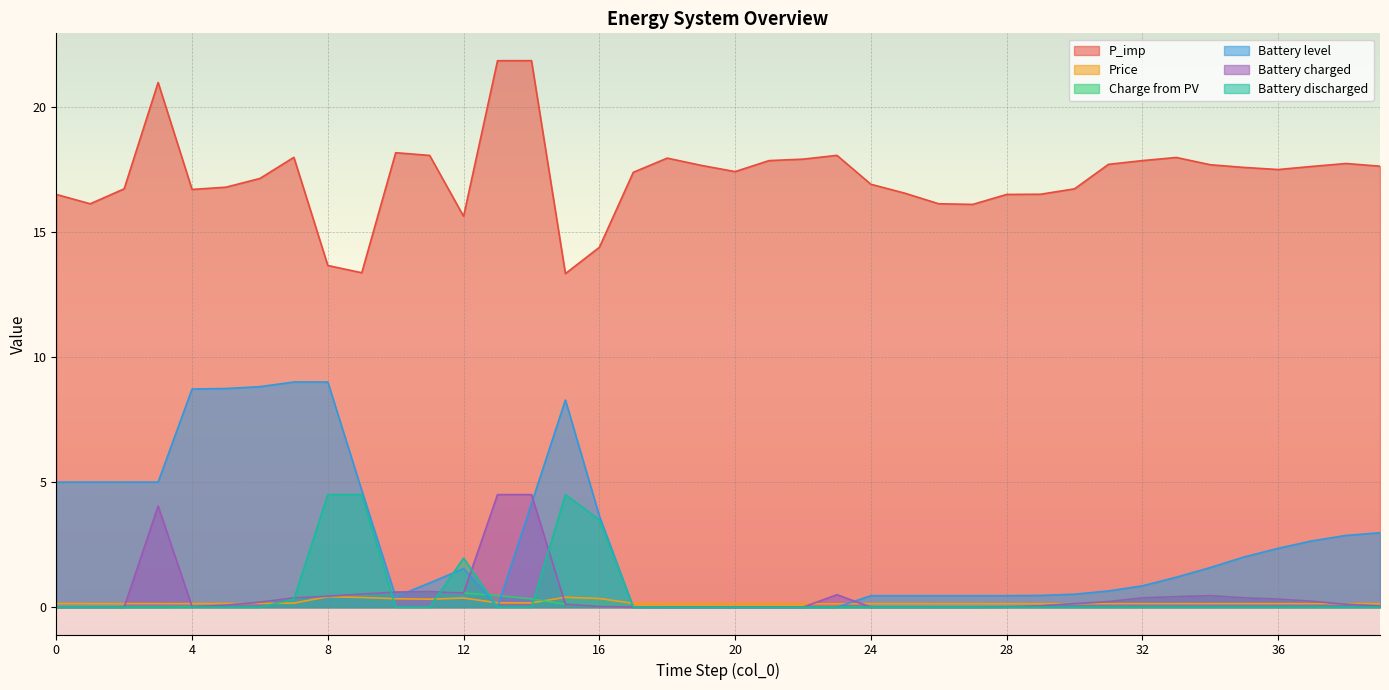

What is the difference between the second highest and second lowest values in the Battery charged series?

4.5